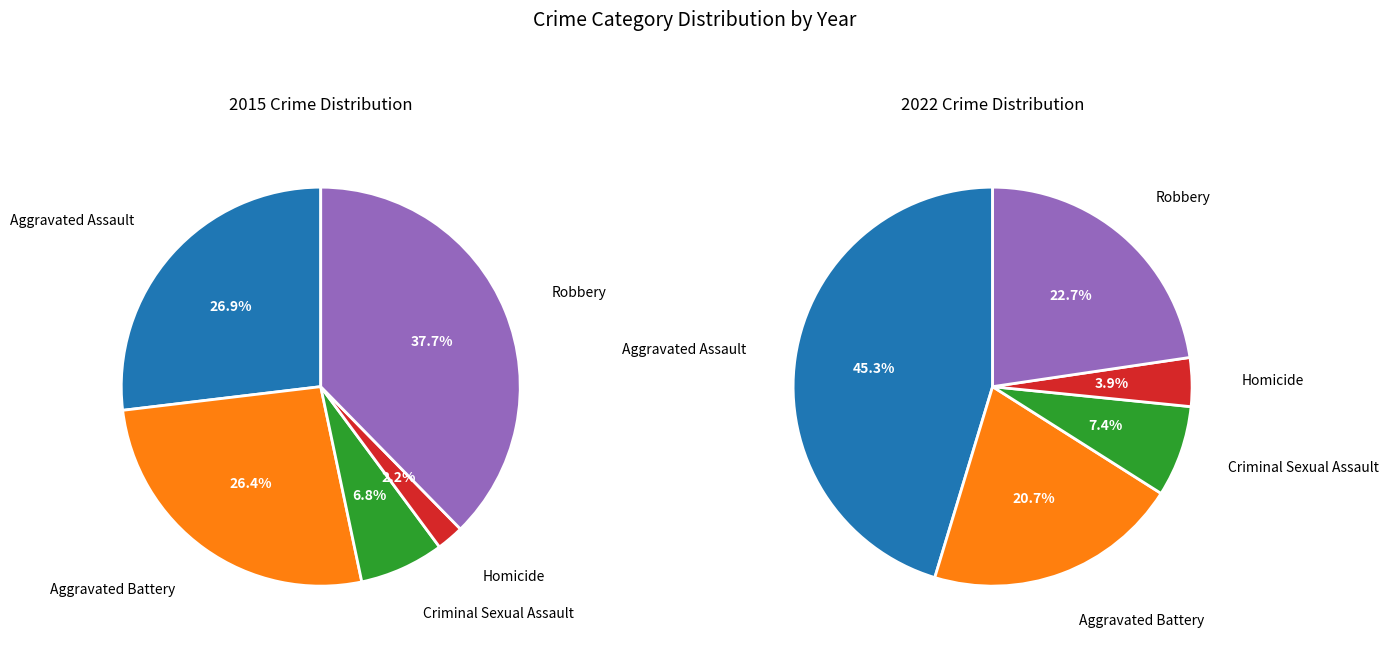

The Aggravated Battery slice represents 26% of the pie. True or false?

True